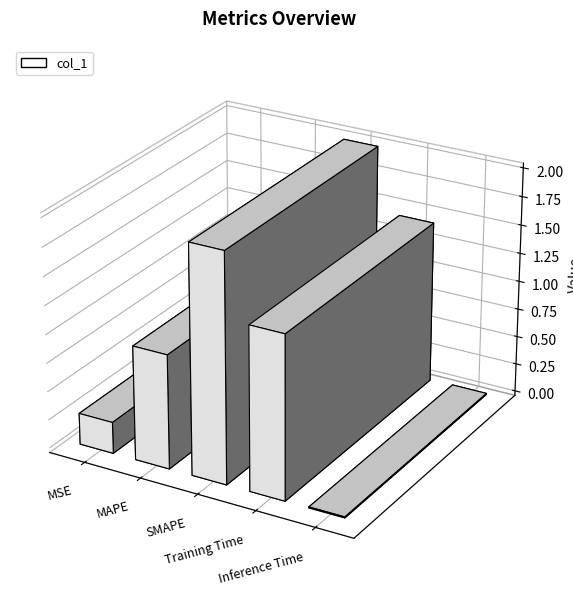

The chart shows a value of 1.4 at MAPE. True or false?

False